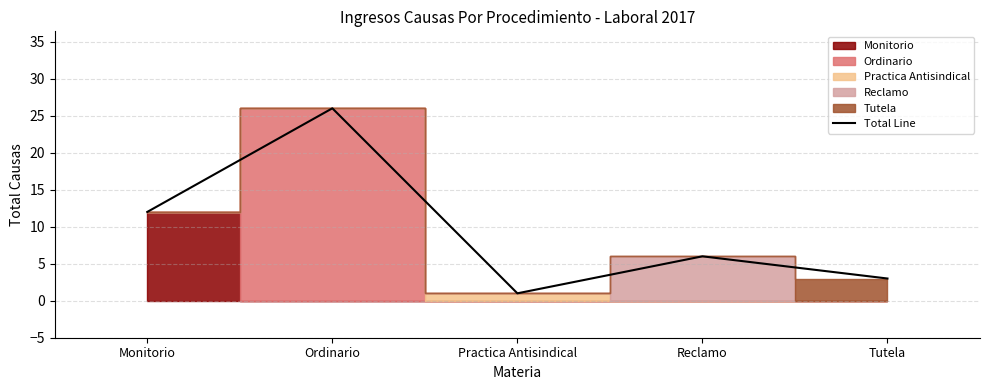

True or false: the data shows 2 at Practica Antisindical.

False